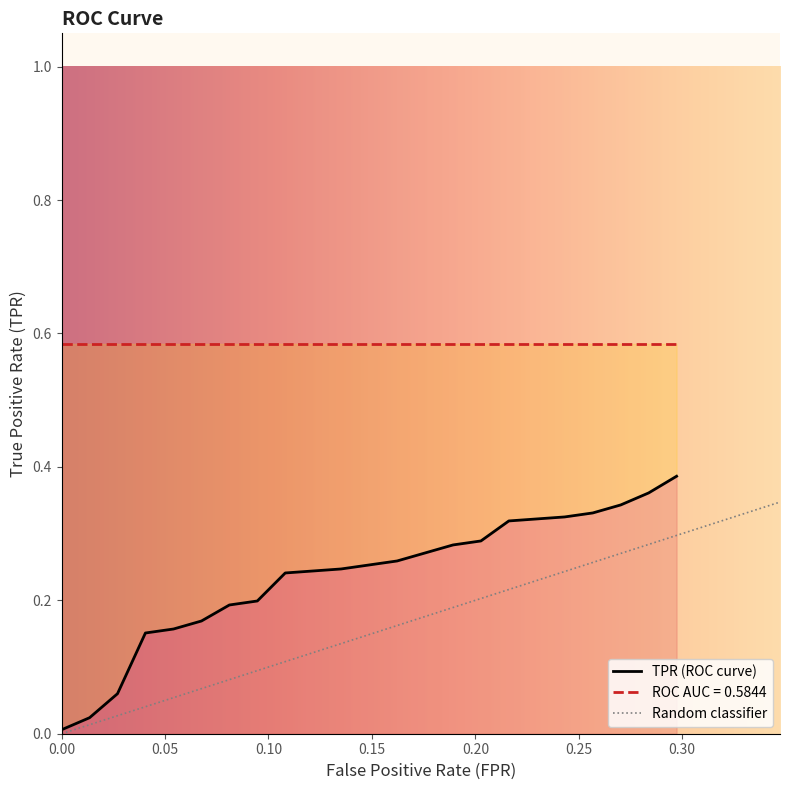

What is the average value of the roc_auc series?

0.6